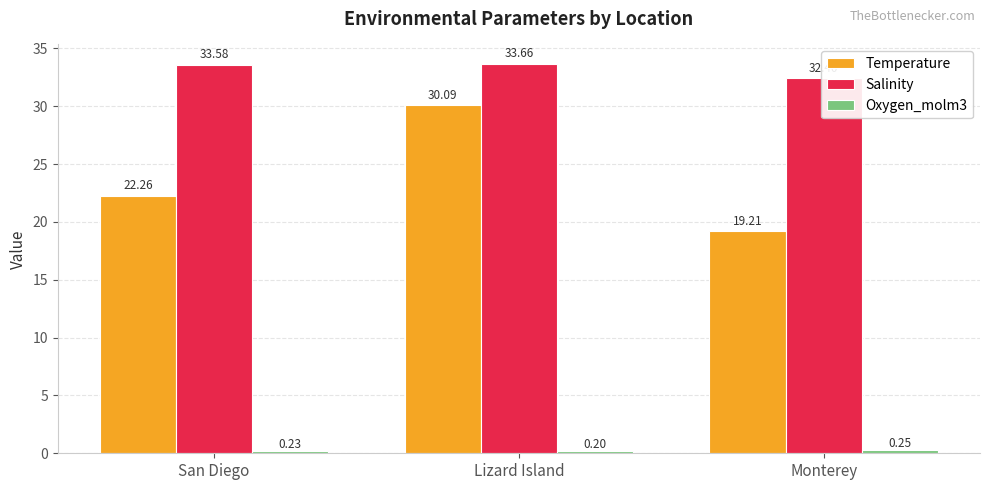

At which label does Temperature first exceed 22?

San Diego